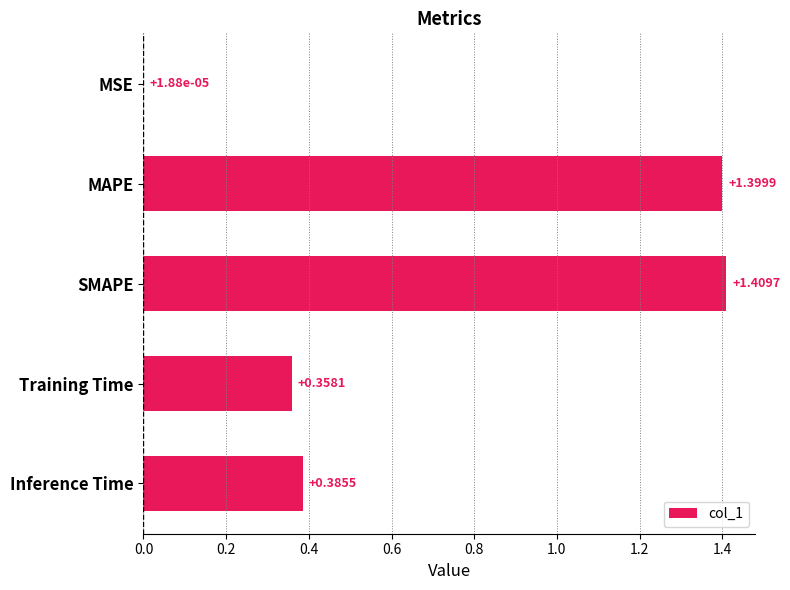

What is the sum of all values?

3.6